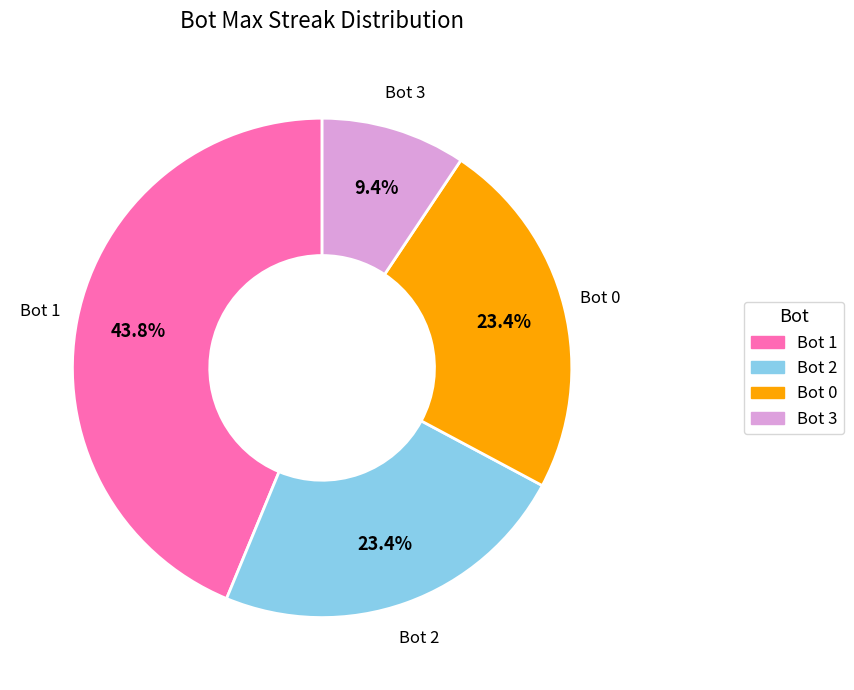

To the nearest percent, what is the average slice percentage?

25%